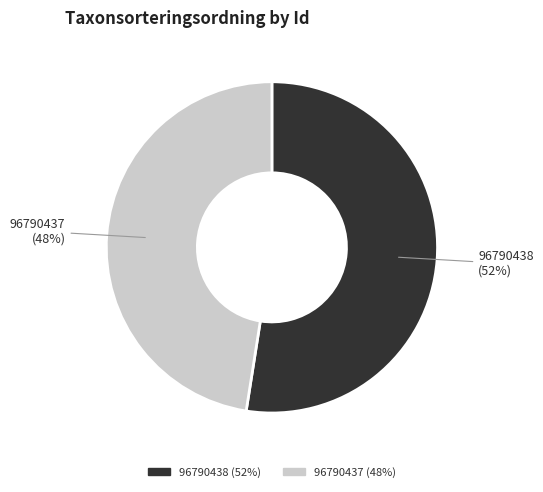

Approximately how many times larger is the value at 96790437 compared to 96790438?

0.9